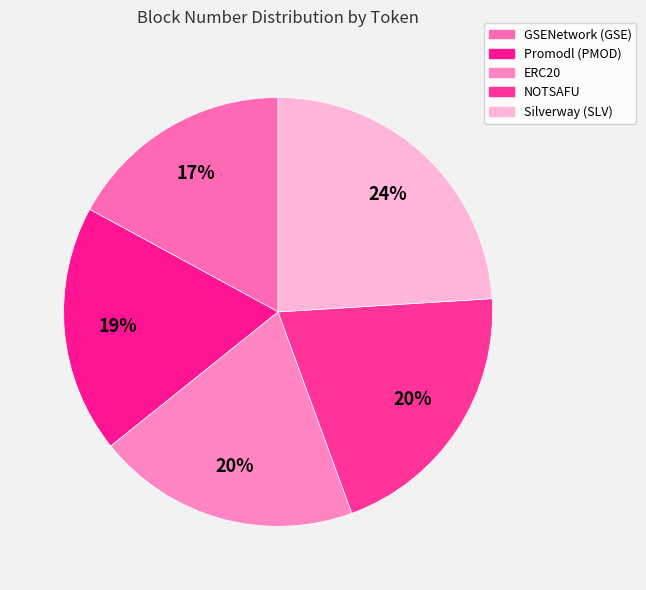

What is the smallest slice in the pie chart?

GSENetwork (GSE)